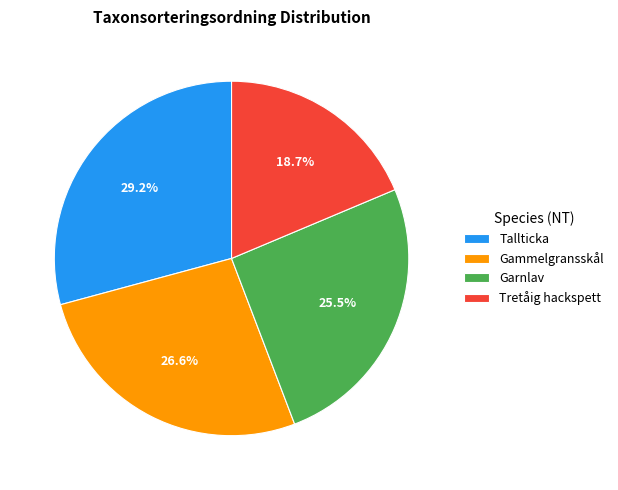

To the nearest percent, what is the difference between the Garnlav and Tretåig hackspett slice percentages?

7%